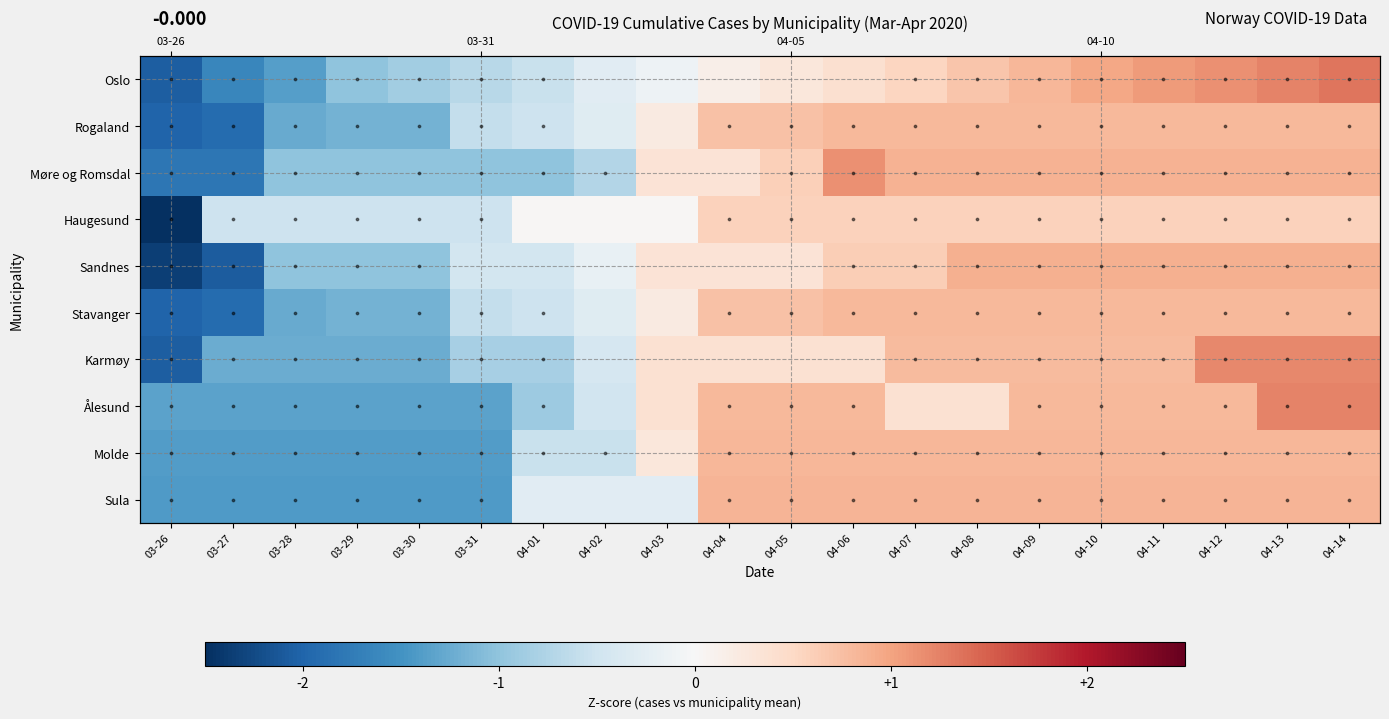

How many data points does each series have?

20